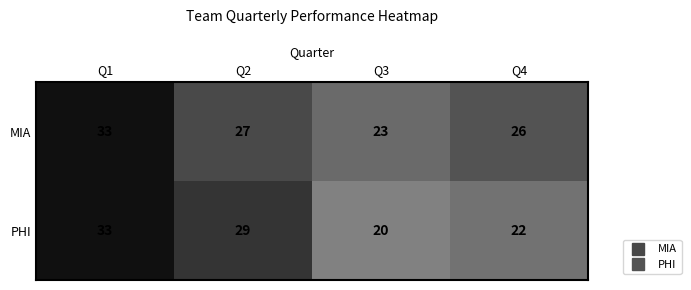

Which series has the largest total across all categories?

MIA